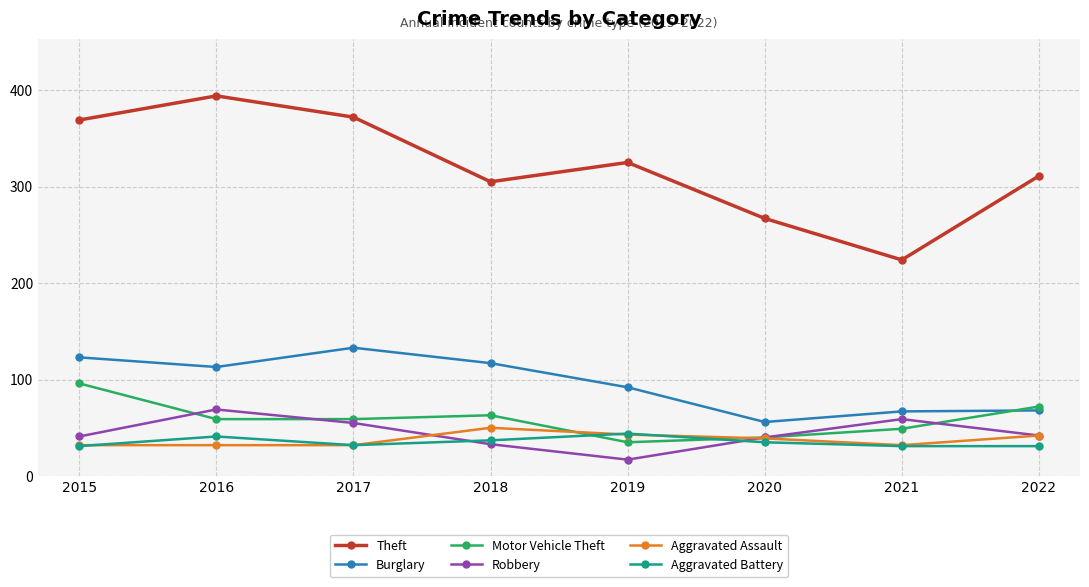

True or false: Burglary and Theft intersect in this chart.

False